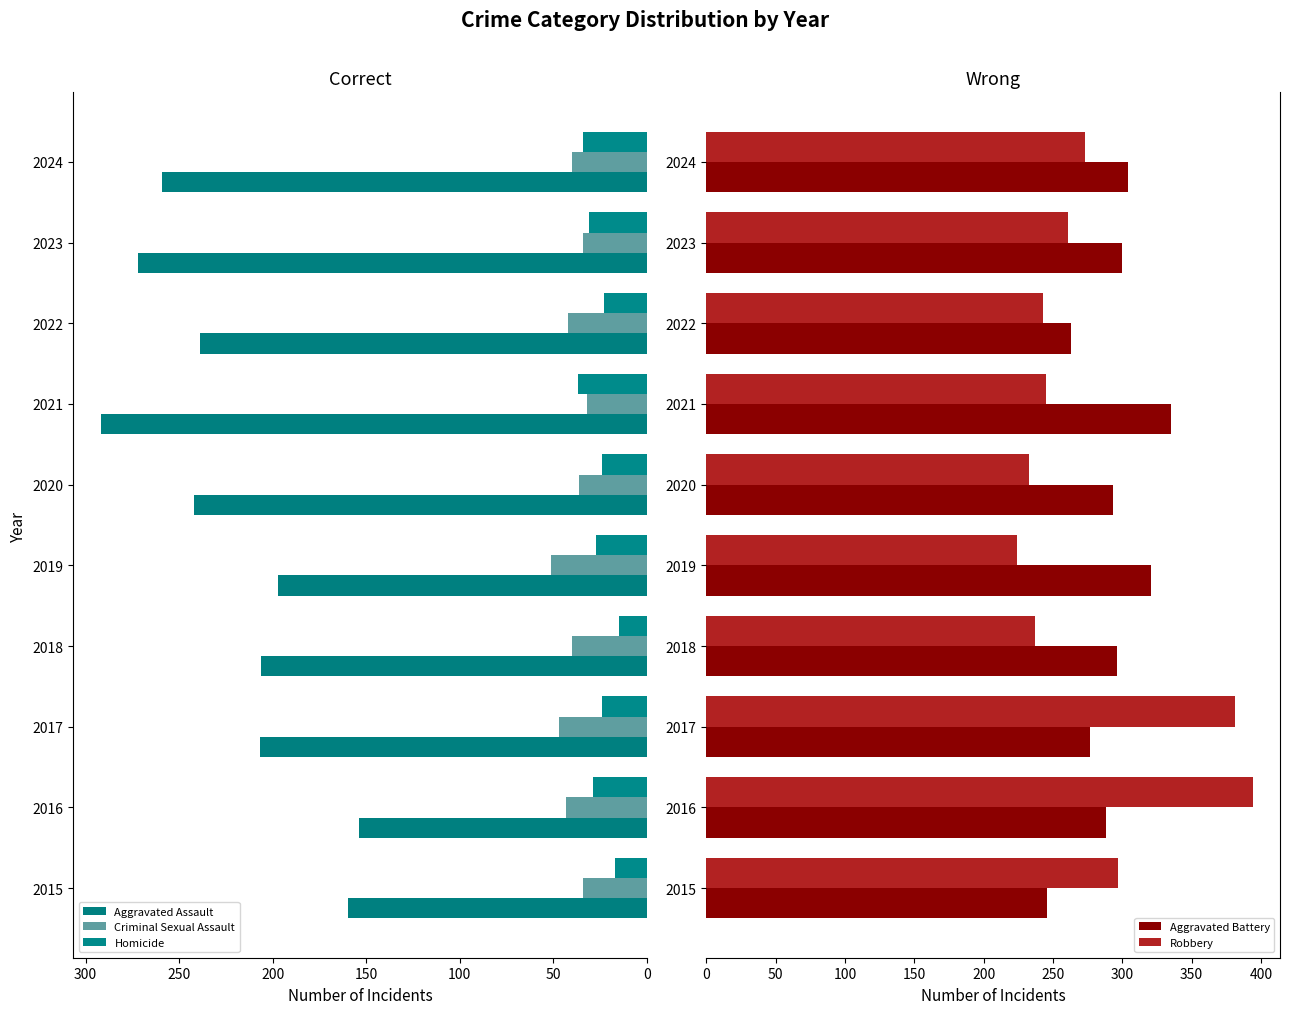

How many data points does each series have?

10